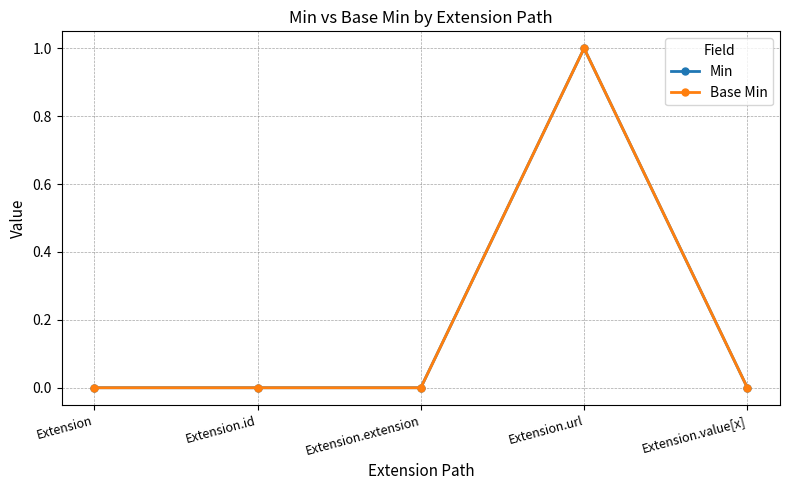

What is the label of the 2nd point from the right?

Extension.url